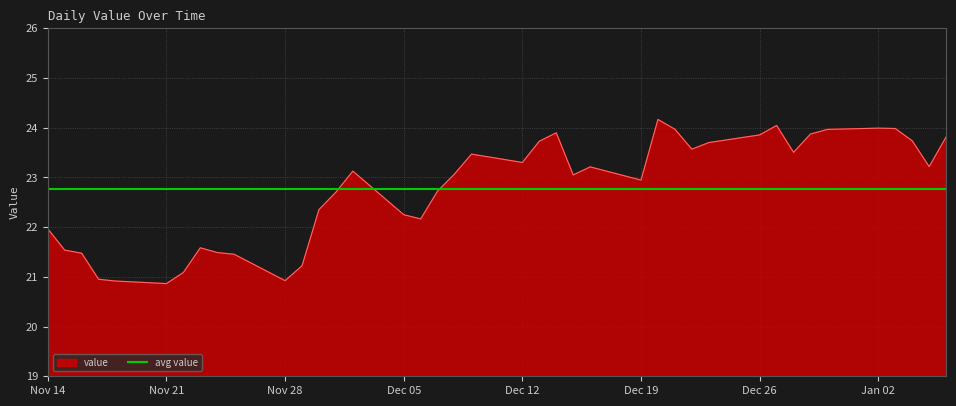

List the series in order of their peak value, highest first.

value, avg value